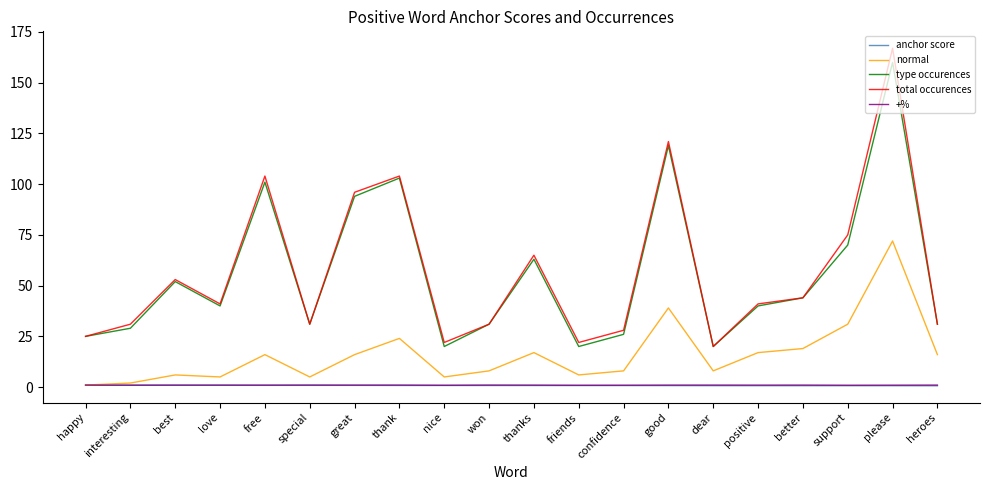

True or false: anchor score and total occurences cross at least once.

False